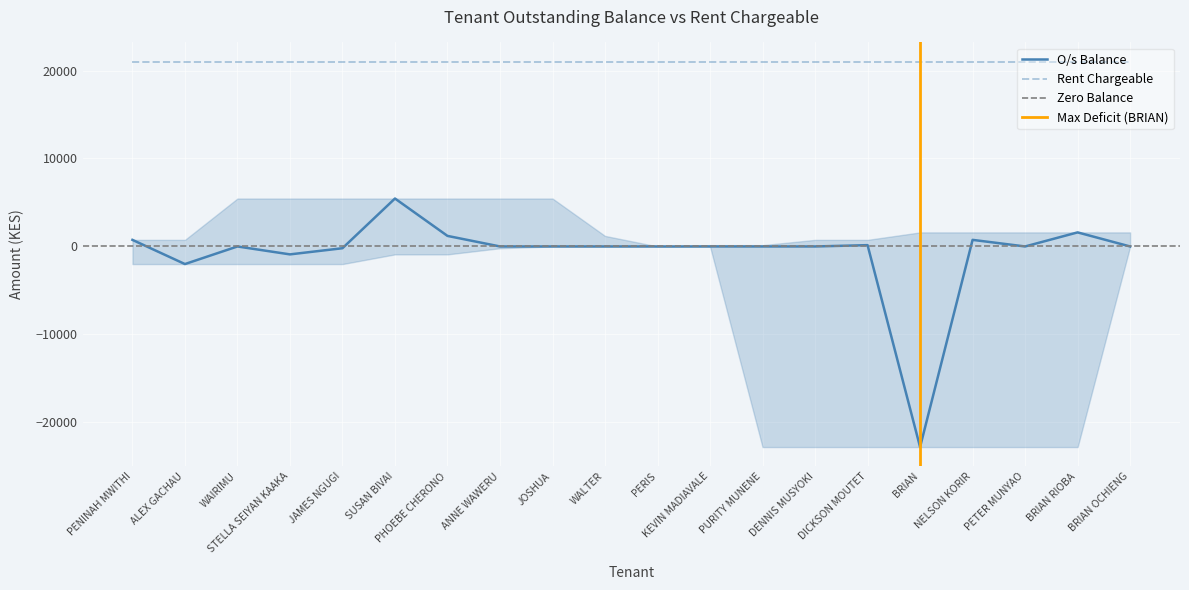

At which category does the data reach its first local peak?

WAIRIMU